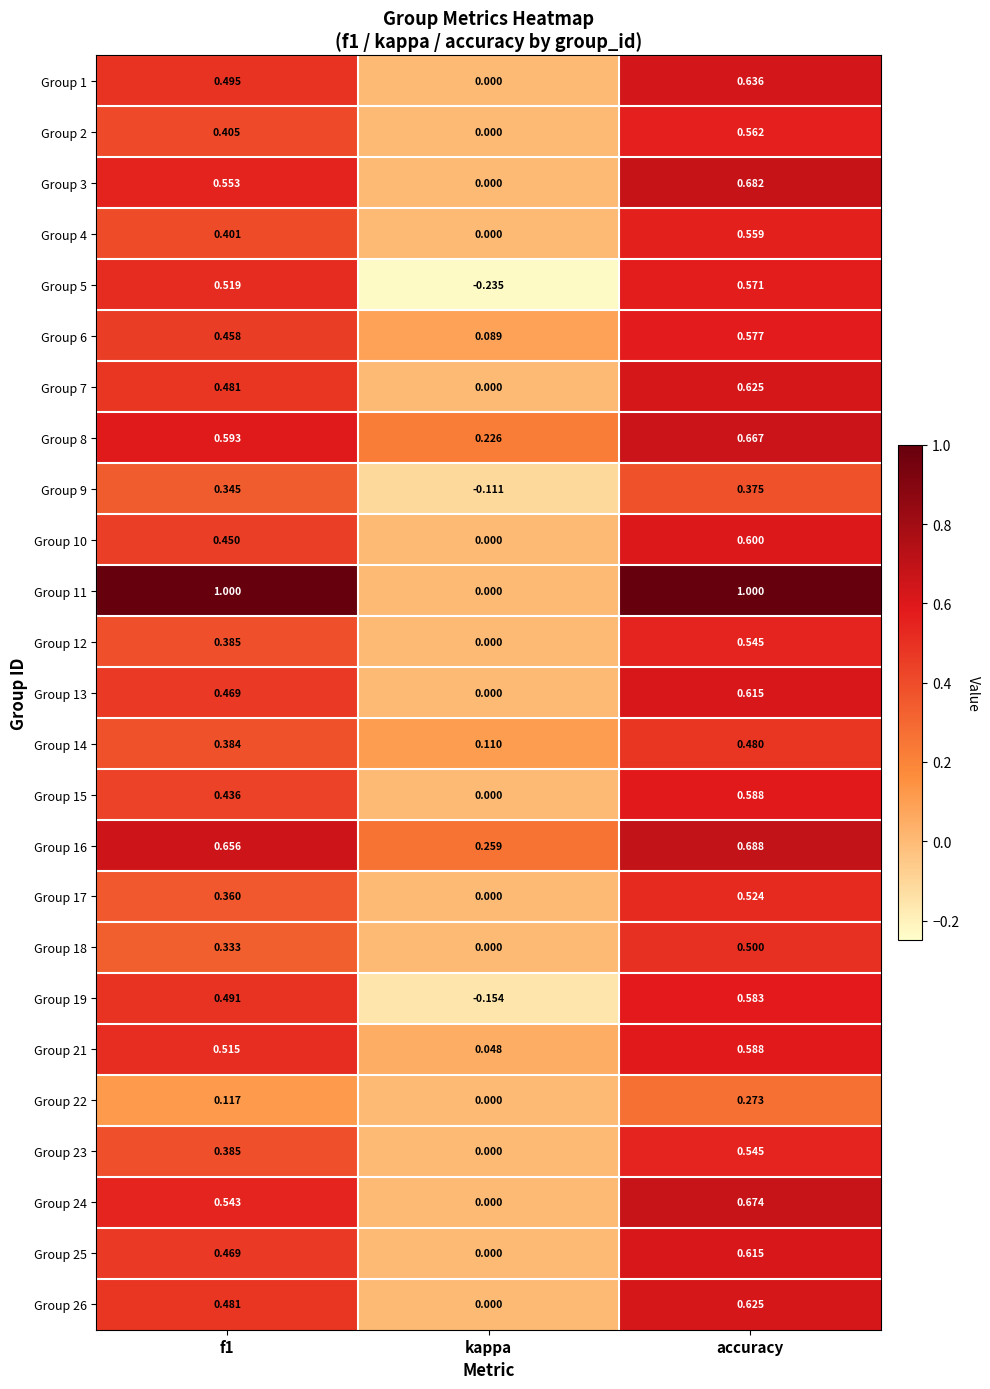

Which category has the lowest value across all series?

kappa